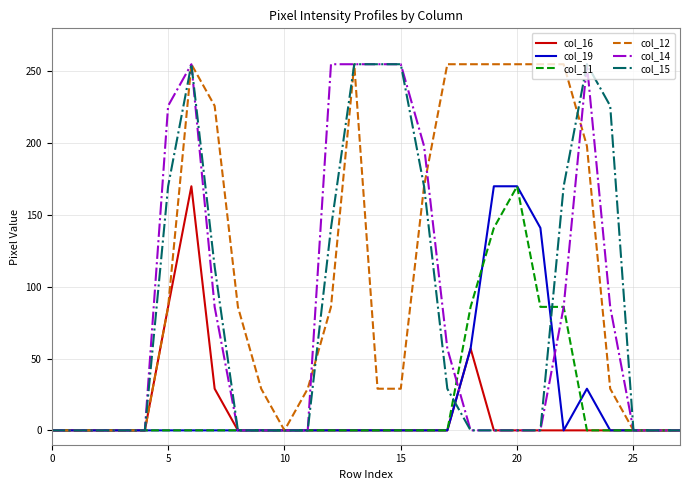

At how many categories does at least one series exceed 151?

16